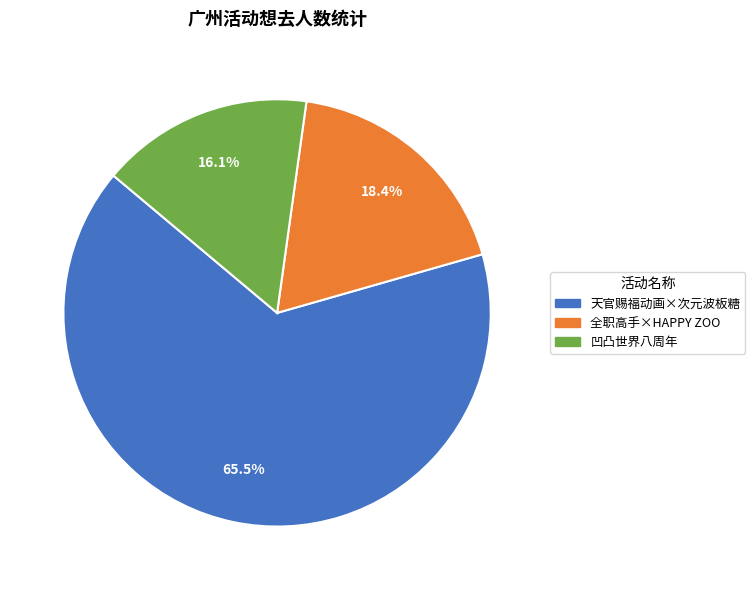

Is there a majority slice in this chart?

Yes